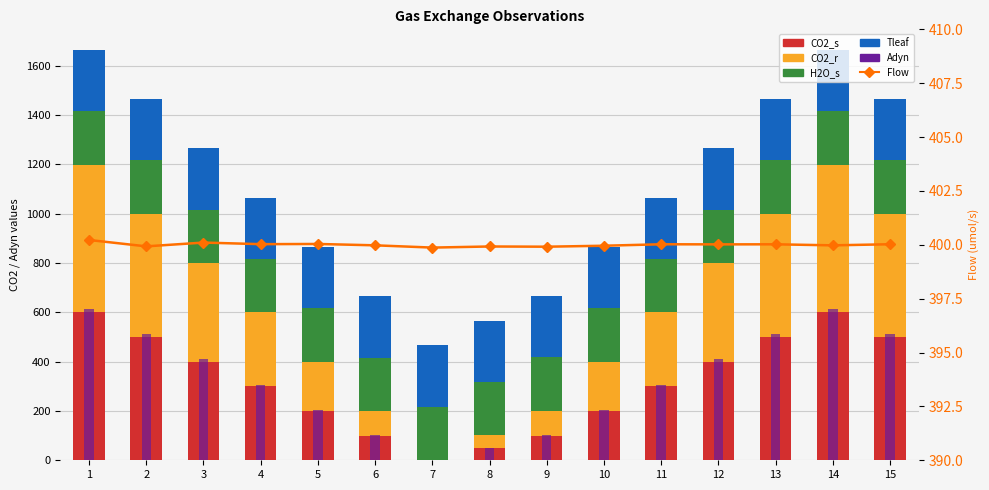

How many data points in CO2_s are less than 300?

7